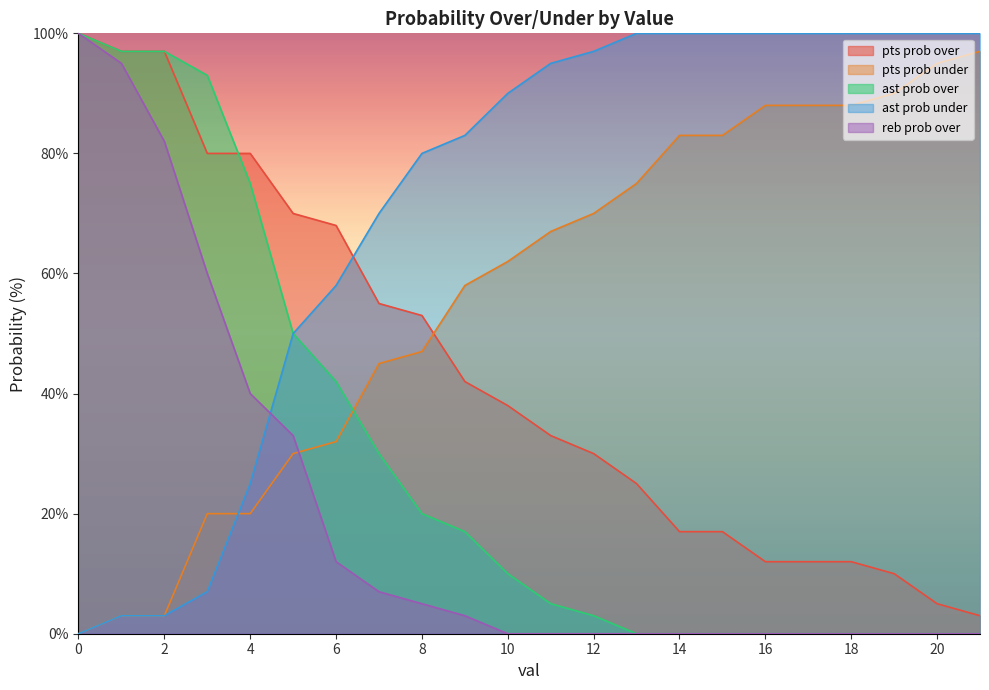

Reading left to right, extract all data points from this chart.

pts prob over: 100	97	97	80	80	70	68	55	53	42	38	33	30	25	17	17	12	12	12	10	5	3
pts prob under: 0	3	3	20	20	30	32	45	47	58	62	67	70	75	83	83	88	88	88	90	95	97
ast prob over: 100	97	97	93	75	50	42	30	20	17	10	5	3	0	0	0	0	0	0	0	0	0
ast prob under: 0	3	3	7	25	50	58	70	80	83	90	95	97	100	100	100	100	100	100	100	100	100
reb prob over: 100	95	82	60	40	33	12	7	5	3	0	0	0	0	0	0	0	0	0	0	0	0